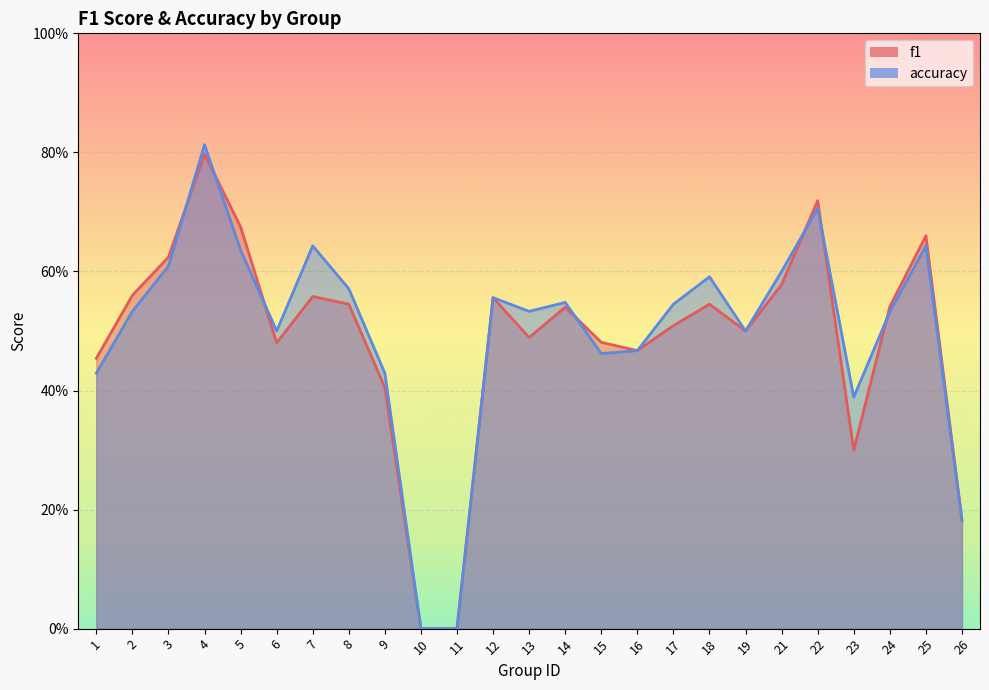

Which series has the widest spread of values?

accuracy